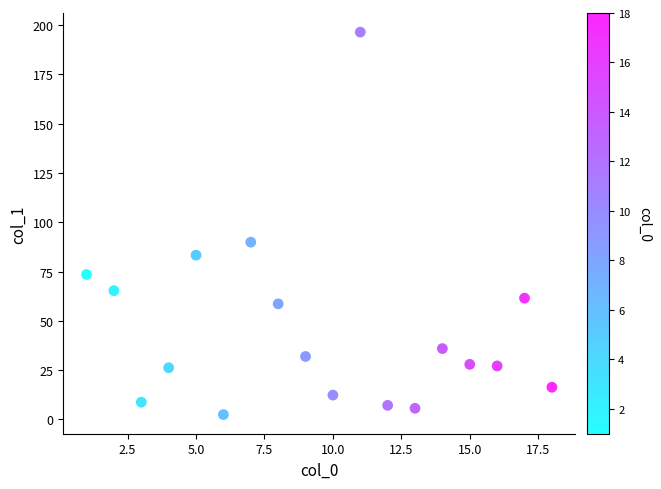

What is the range of X values (max minus min)?

17.0